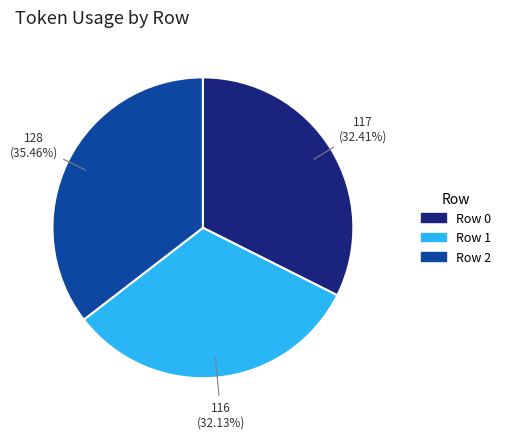

Is there a majority slice in this chart?

No